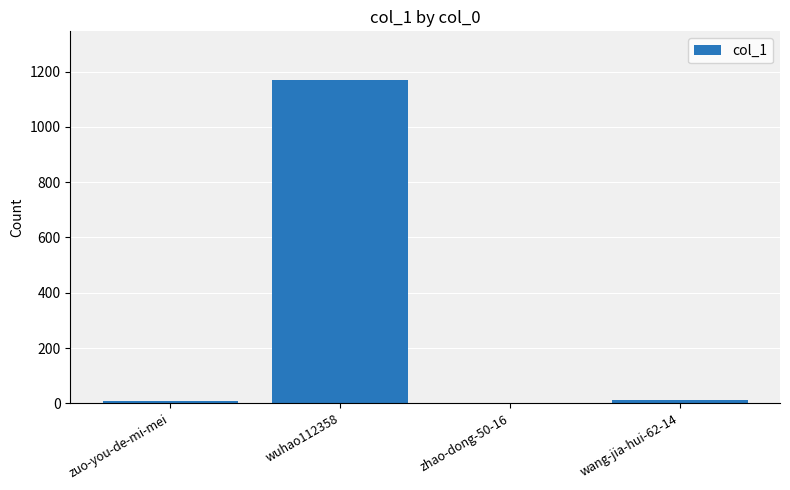

What is the maximum value shown in the chart?

1170